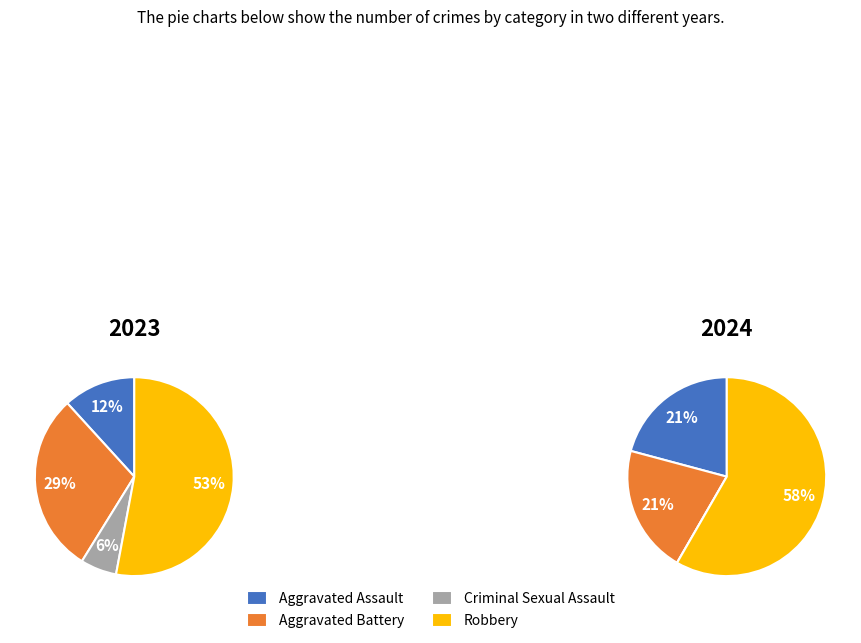

Is there any slice that represents more than half of the pie?

Yes